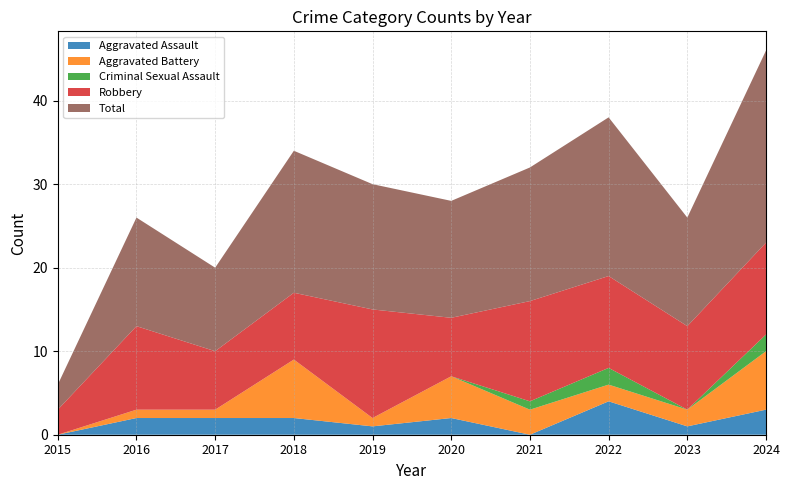

Reading right to left, what are all the values shown in this chart?

Aggravated Assault: 2024=3	2023=1	2022=4	2021=0	2020=2	2019=1	2018=2	2017=2	2016=2	2015=0
Aggravated Battery: 2024=7	2023=2	2022=2	2021=3	2020=5	2019=1	2018=7	2017=1	2016=1	2015=0
Criminal Sexual Assault: 2024=2	2023=0	2022=2	2021=1	2020=0	2019=0	2018=0	2017=0	2016=0	2015=0
Robbery: 2024=11	2023=10	2022=11	2021=12	2020=7	2019=13	2018=8	2017=7	2016=10	2015=3
Total: 2024=23	2023=13	2022=19	2021=16	2020=14	2019=15	2018=17	2017=10	2016=13	2015=3